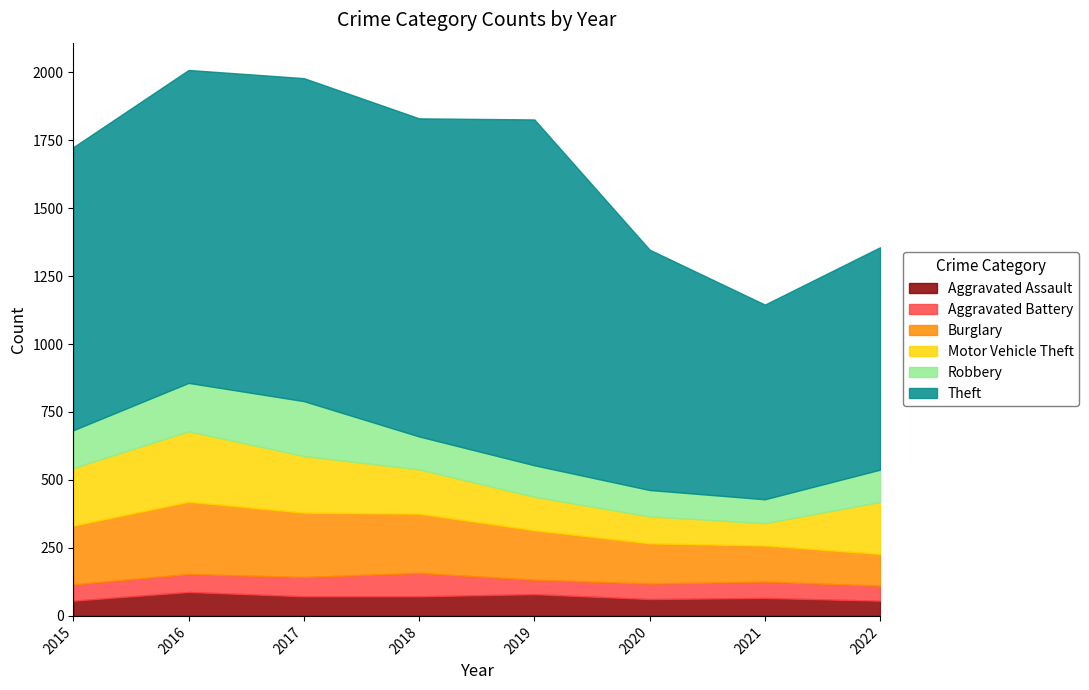

Does the chart display data point markers on the line(s)?

No